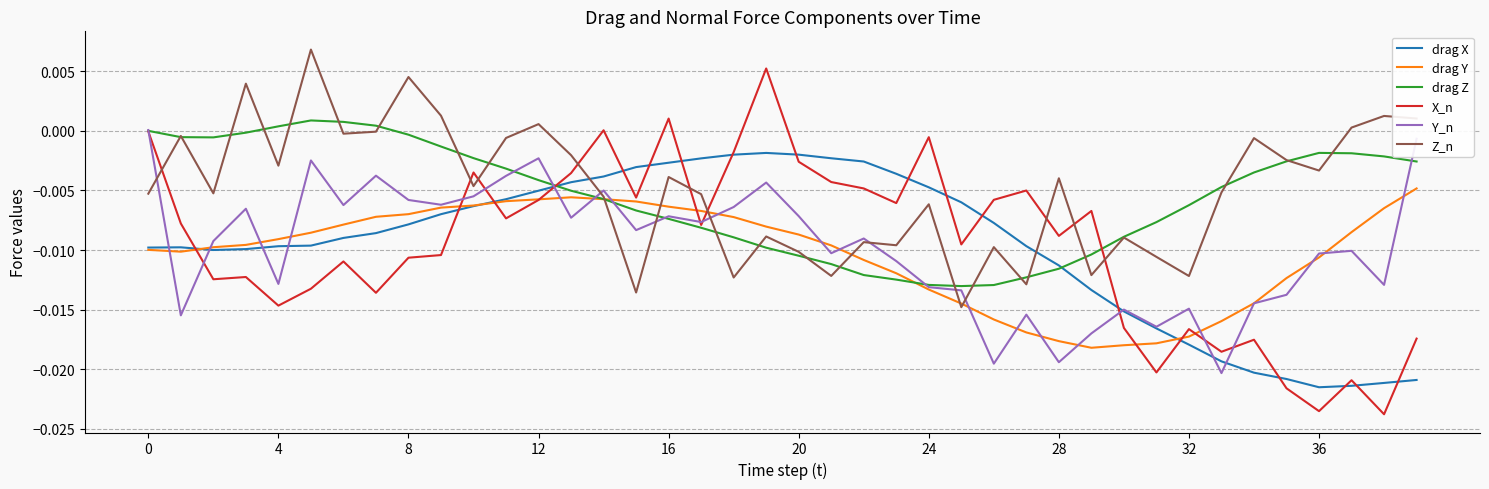

How many times do X_n and drag X cross each other?

18